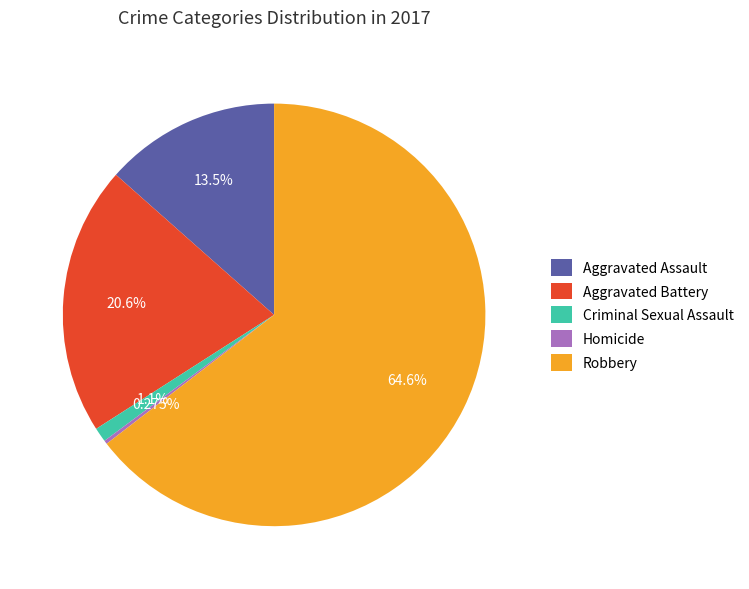

Combined, what portion of the pie is Aggravated Battery and Robbery?

85.2%